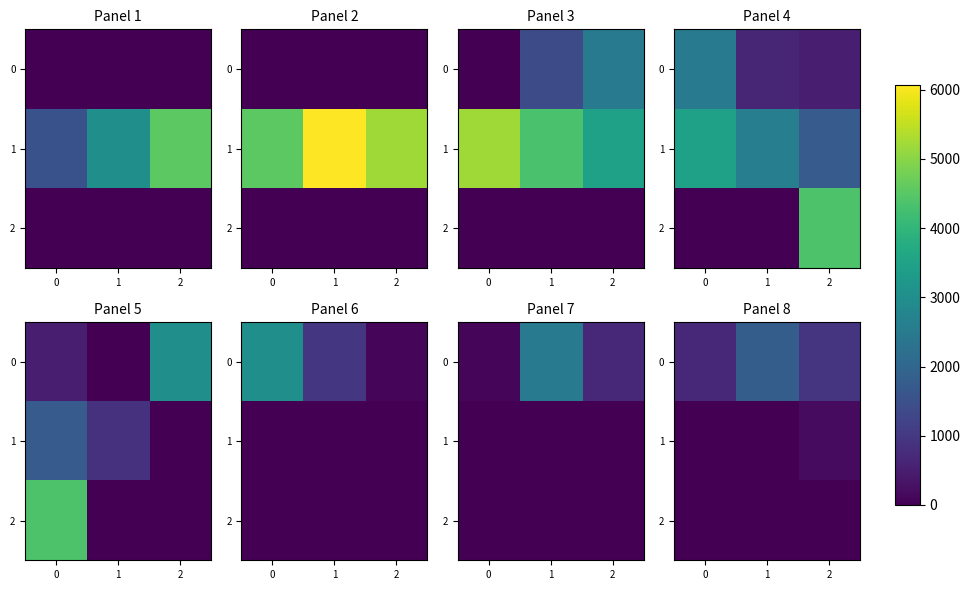

What is the spread (max minus min) of values at 0?

700.7